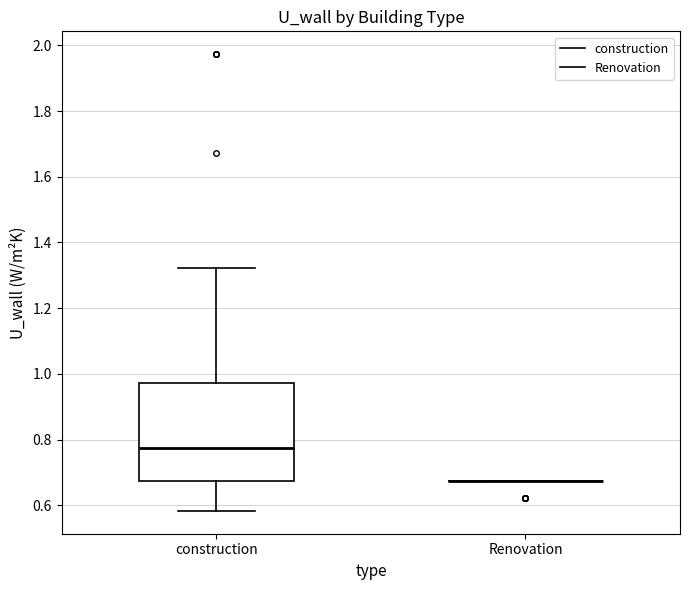

Reading left to right, read every box against the y-axis: the position of its median line, the range the box covers, and the ends of its whiskers. The values are not printed on the chart, so give them approximately, as read against the axis.

construction: median 0.78, box 0.68 to 0.98, whiskers 0.58 to 1.32
Renovation: box collapsed to a line at 0.68, whiskers 0.68 to 0.68